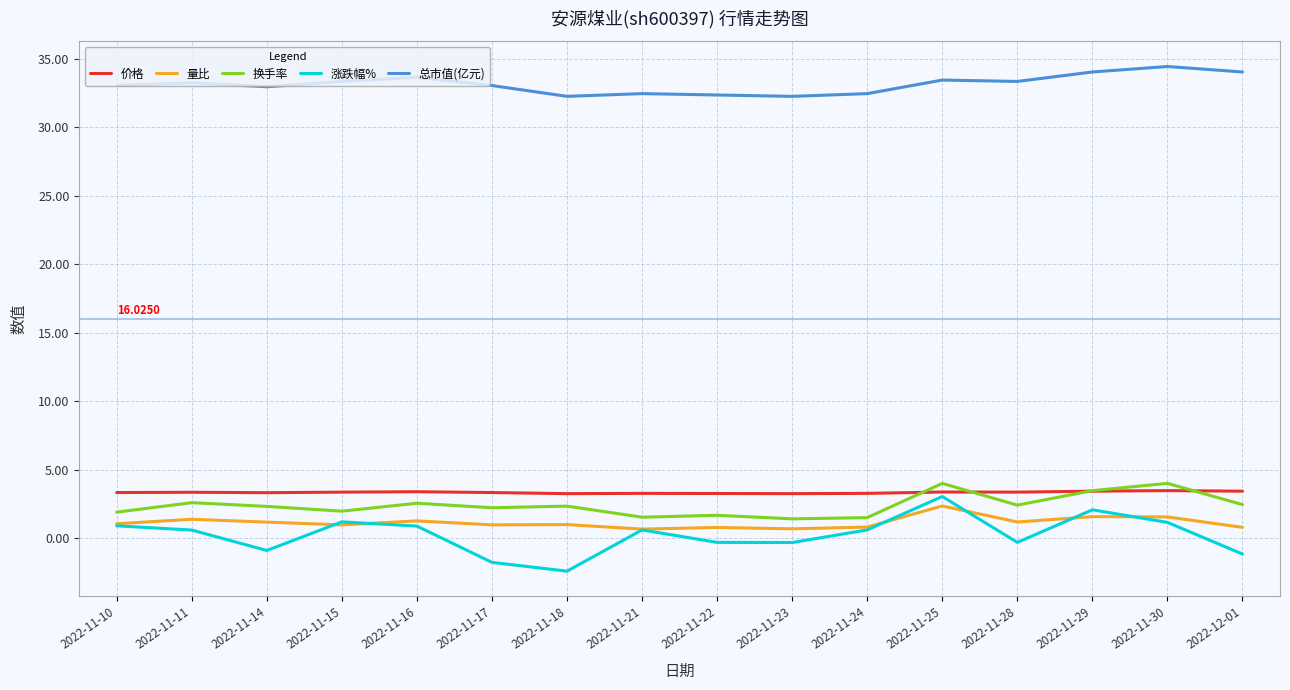

Which series has the largest total across all categories?

总市值(亿元)